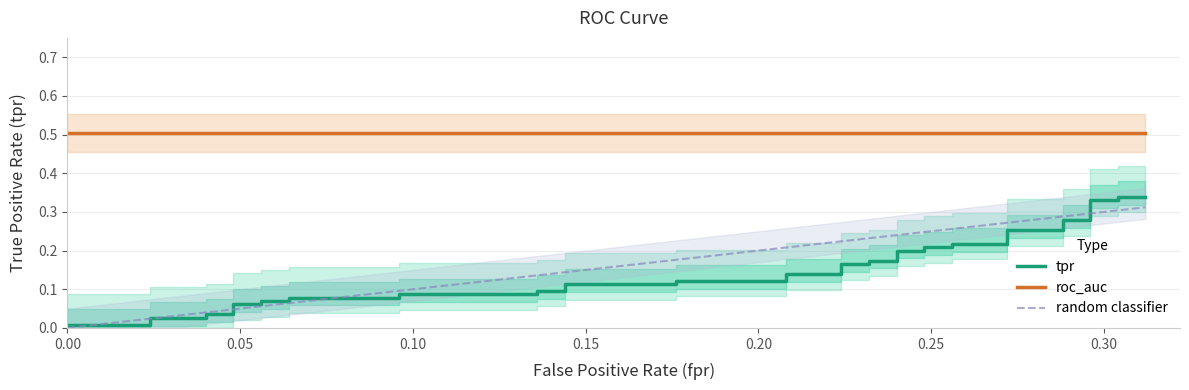

Does the chart have visible grid lines?

Yes